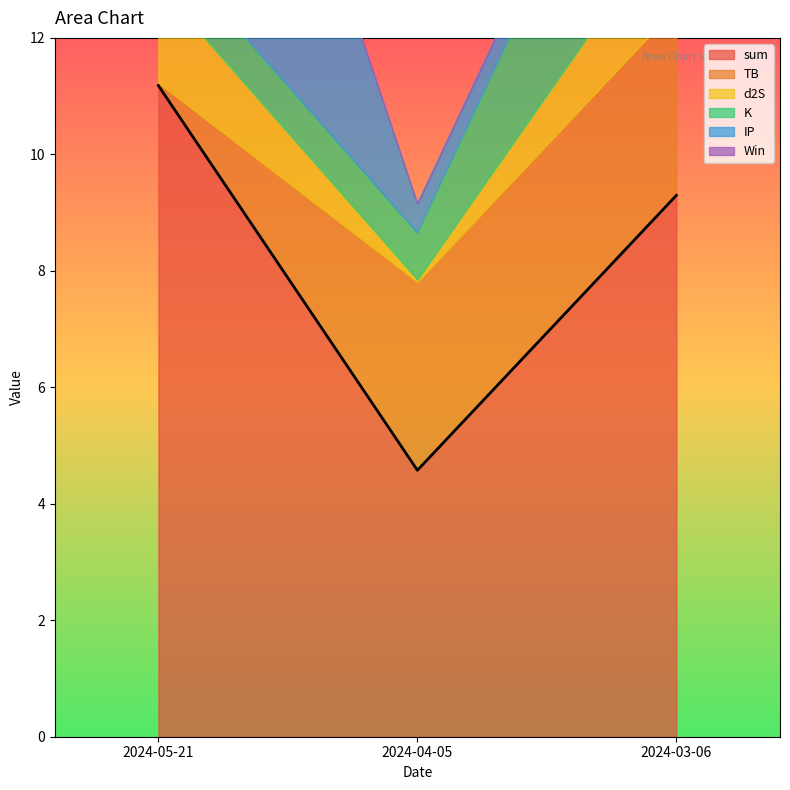

Which category has the highest value across all series?

2024-05-21